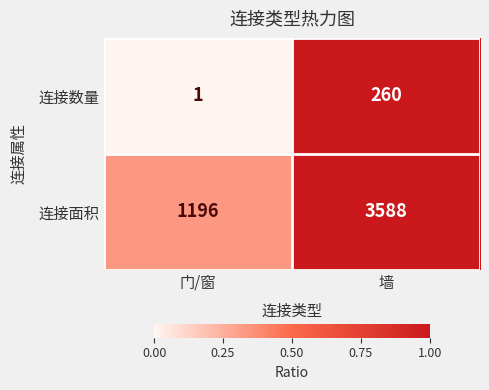

Reading left to right, list all the values displayed in this chart.

连接数量: 1	260
连接面积: 1196	3588